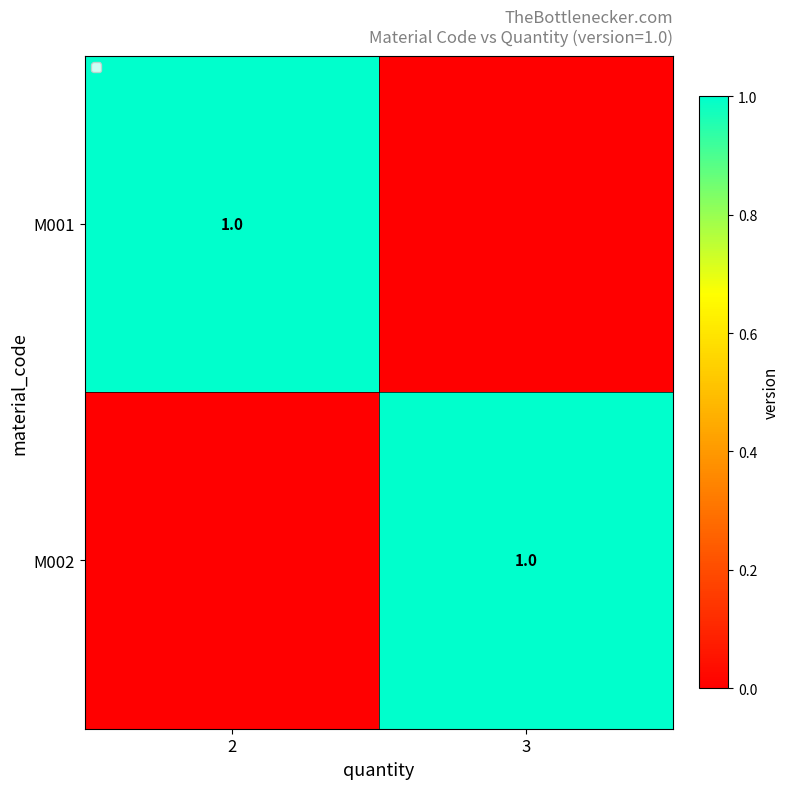

Is it true that M002 equals 0 at 3?

False